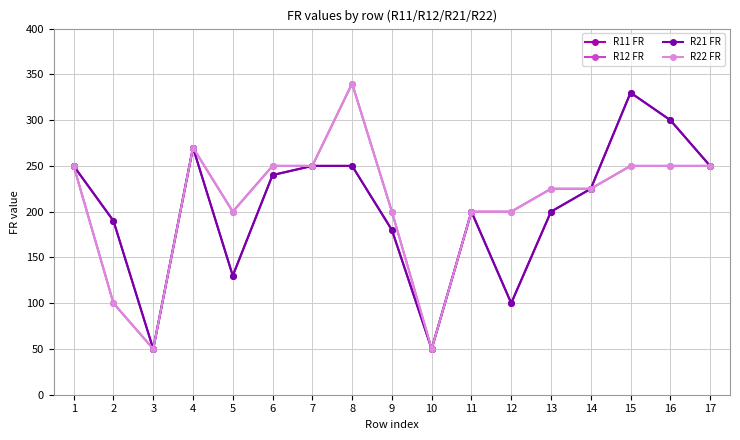

Is this an area chart (filled region under the line)?

No